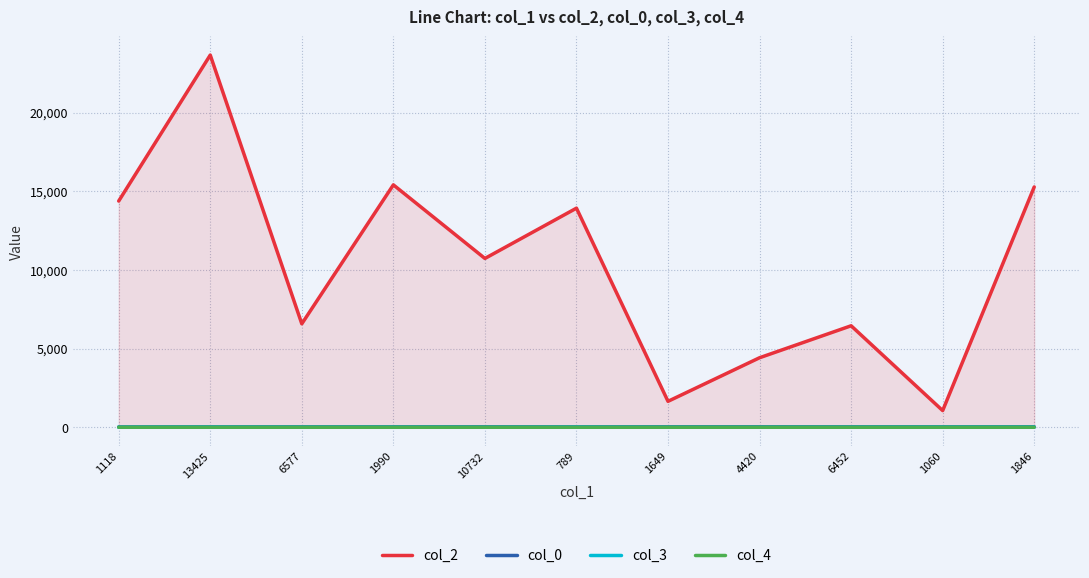

At which label does col_0 first exceed 30?

1990